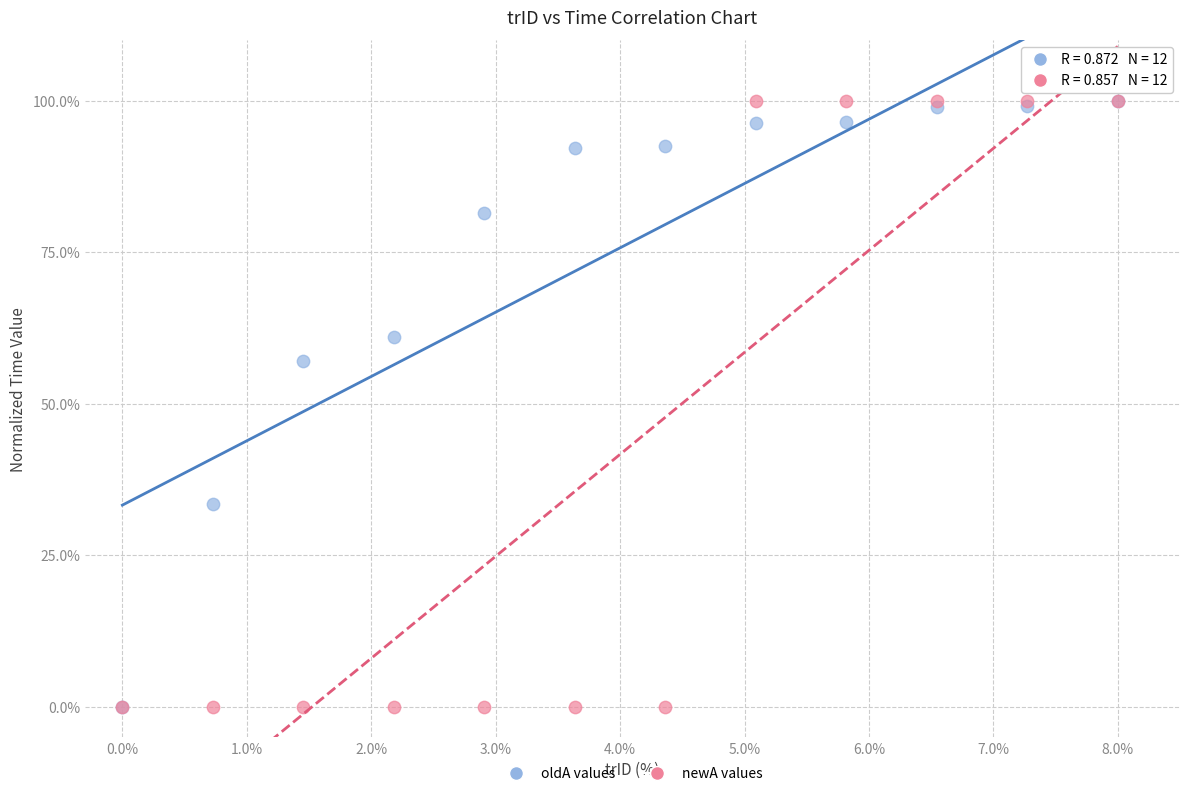

Across all series, what Y value is closest to 50?

57.0